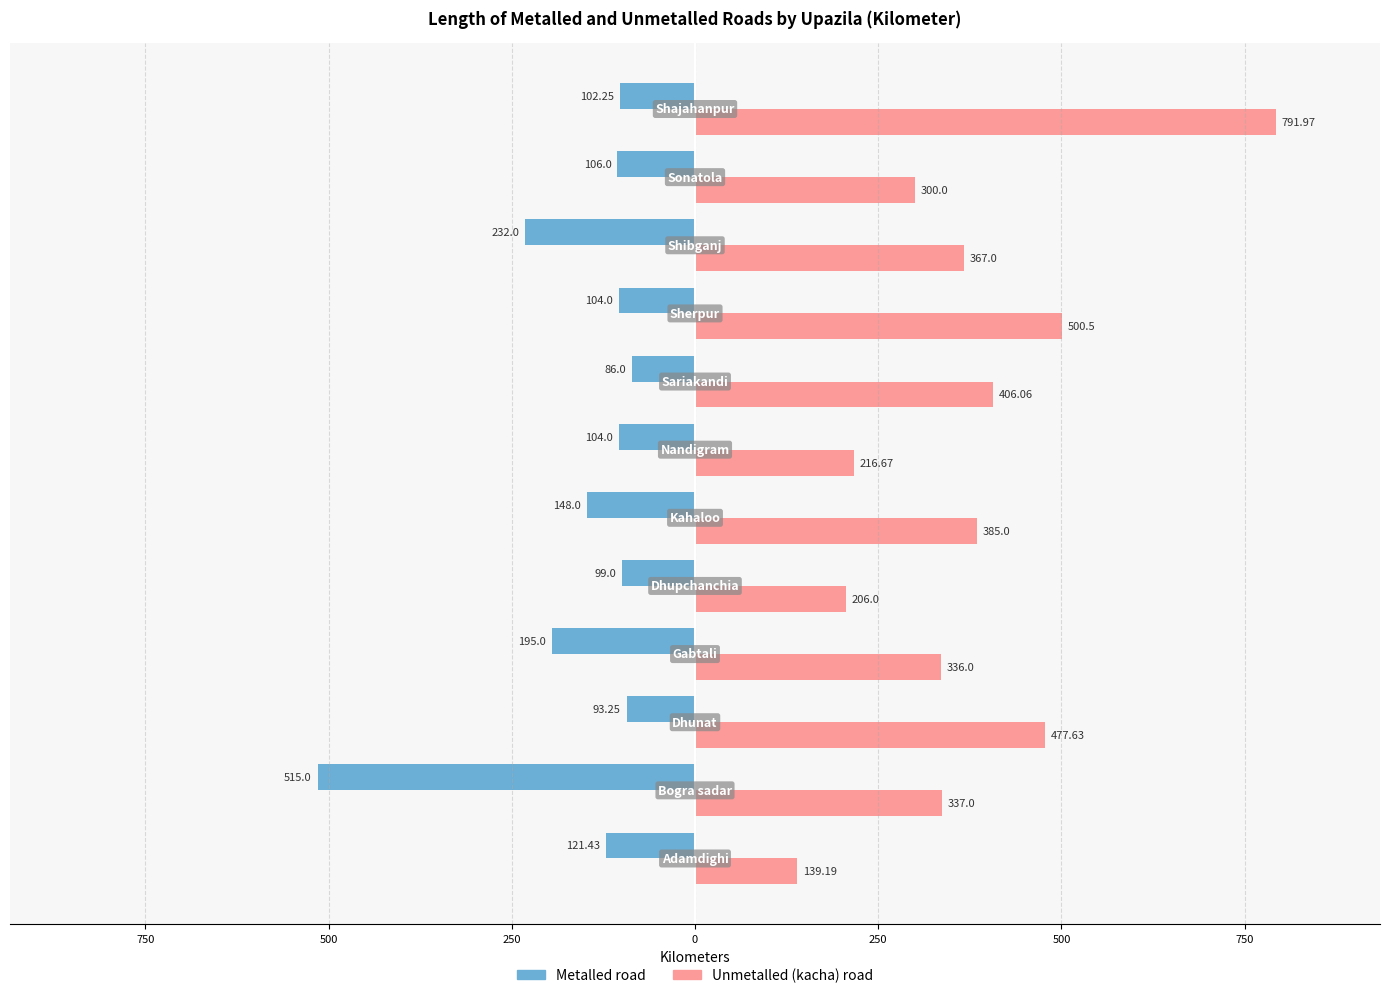

List the series in order of their peak value, highest first.

Unmetalled (kacha) road, Metalled road